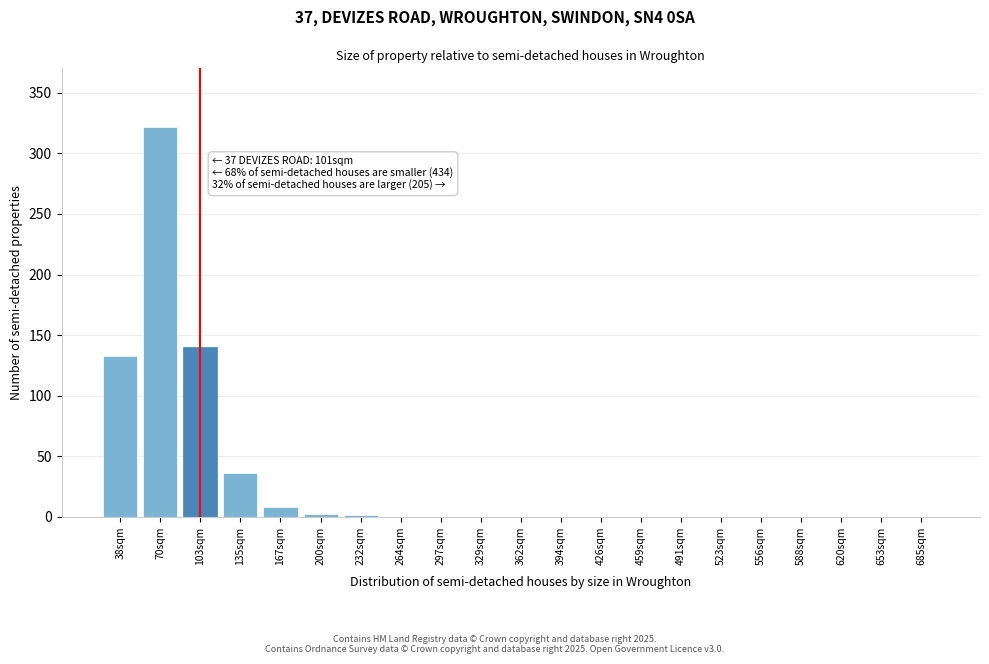

What is the change in value from 38sqm to 523sqm?

-133